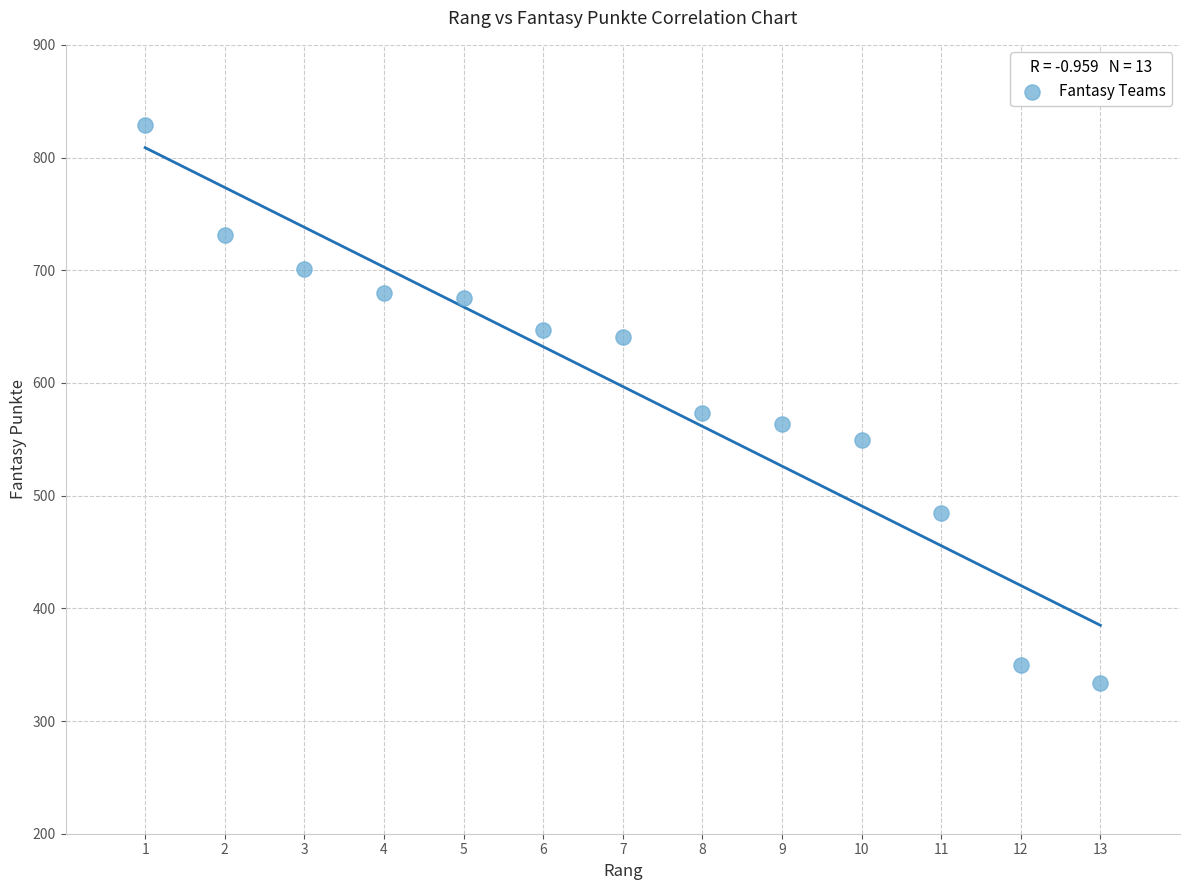

What is the range of Y values (max minus min)?

495